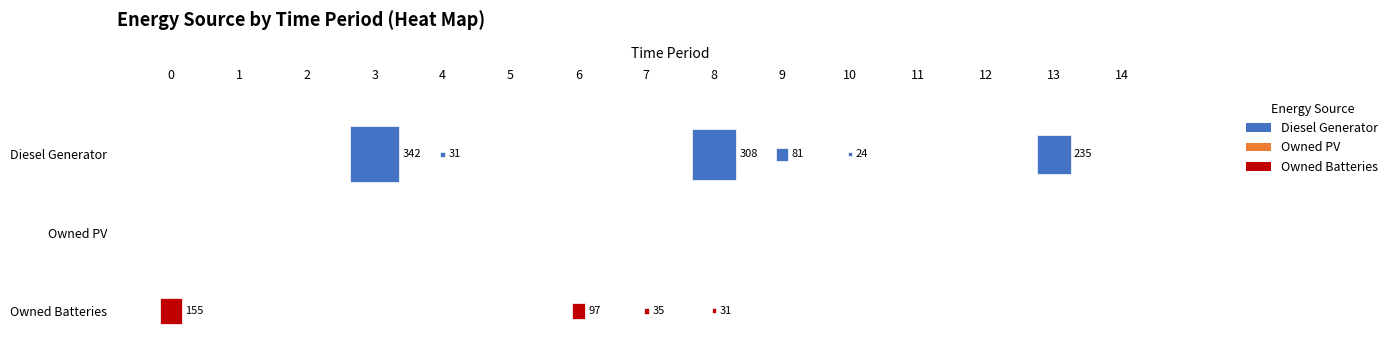

Reading right to left, list all the values displayed in this chart.

Diesel Generator: 14=0	13=235	12=0	11=0	10=24	9=81	8=308	7=0	6=0	5=0	4=31	3=342	2=0	1=0	0=0
Owned PV: 14=0	13=0	12=0	11=0	10=0	9=0	8=0	7=0	6=0	5=0	4=0	3=0	2=0	1=0	0=0
Owned Batteries: 14=0	13=0	12=0	11=0	10=0	9=0	8=31	7=35	6=97	5=0	4=0	3=0	2=0	1=0	0=155